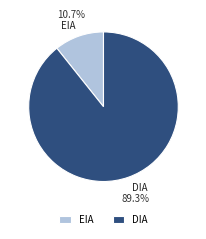

To the nearest percent, what is the average slice percentage?

50%